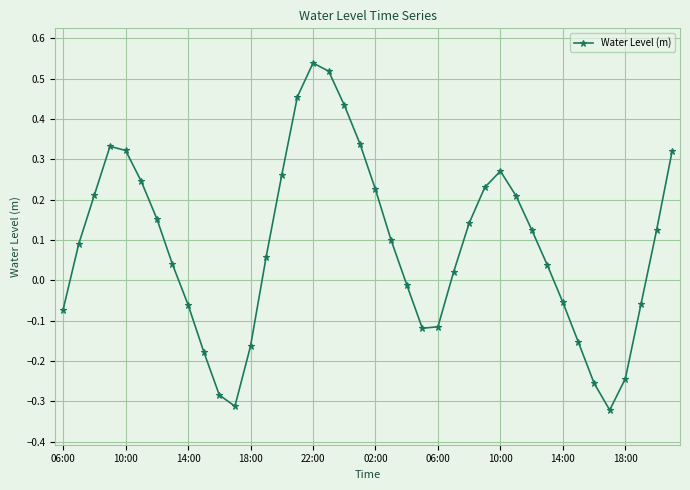

True or false: there are more than 0 points higher than both neighbors.

True